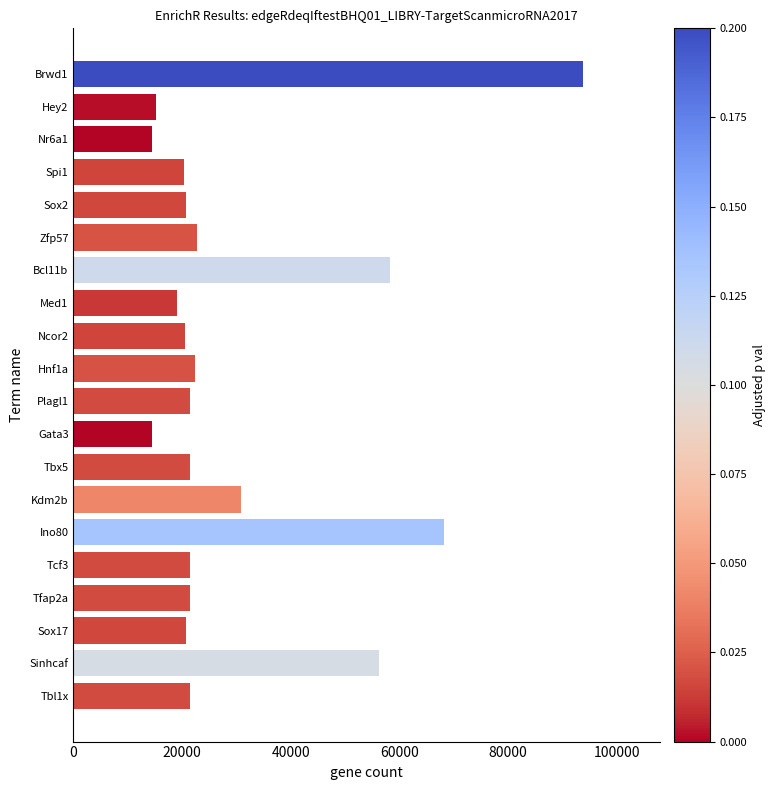

Is it true that the value at Zfp57 is 6469?

False